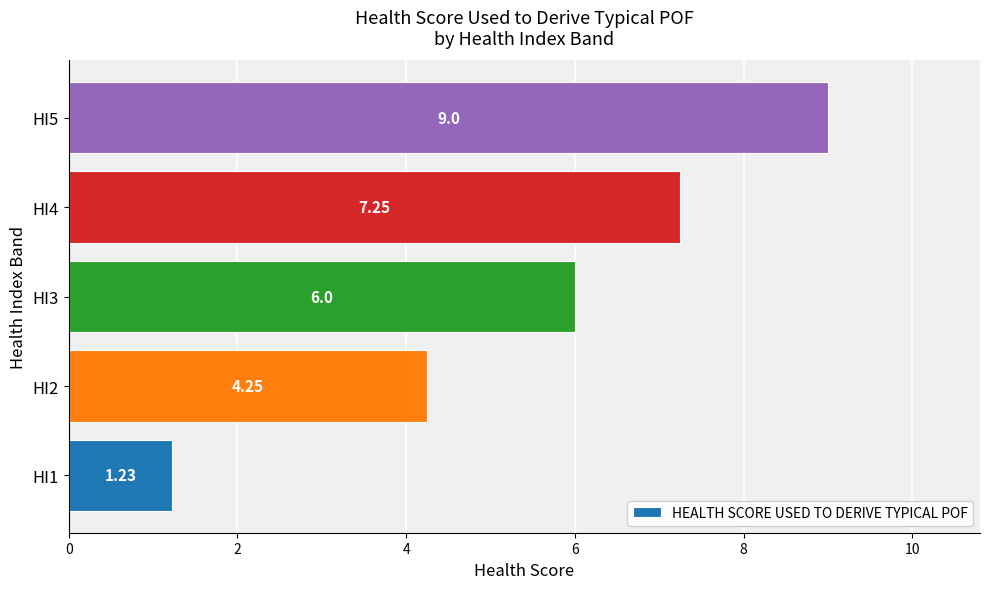

Rank the categories by value from highest to lowest.

HI5, HI4, HI3, HI2, HI1